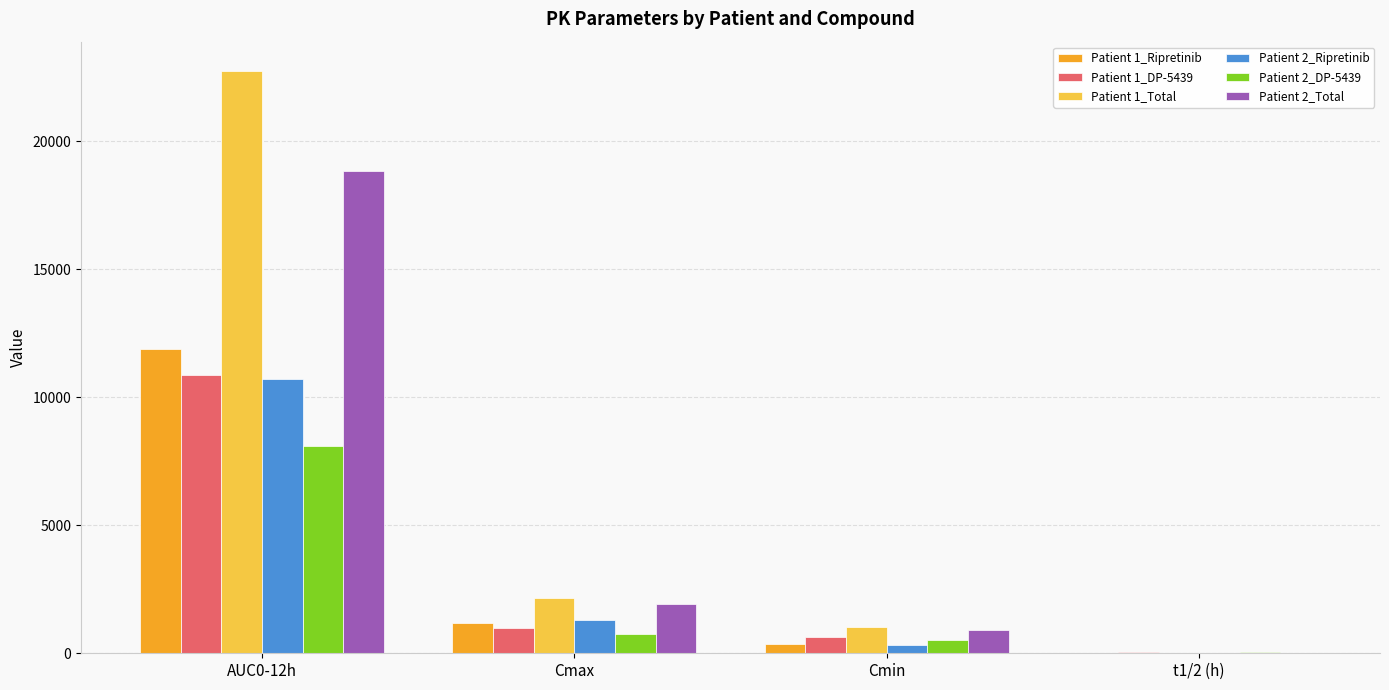

Is it true that Patient 2_Total equals 910.5 at Cmin?

True